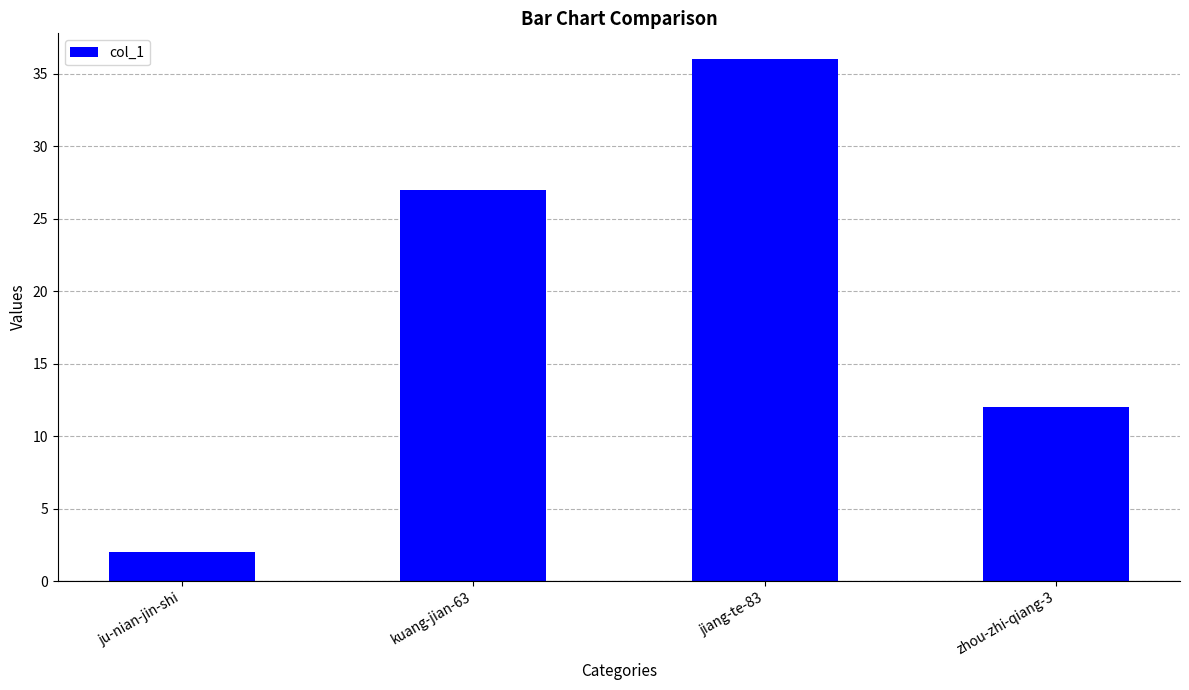

How many series are shown in this chart?

1